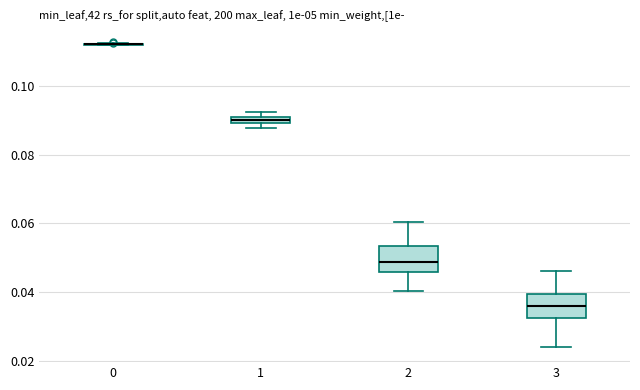

Where is the lower edge of the box at x = 1 on the y-axis? The values are not printed on the chart, so give them approximately, as read against the axis.

0.090